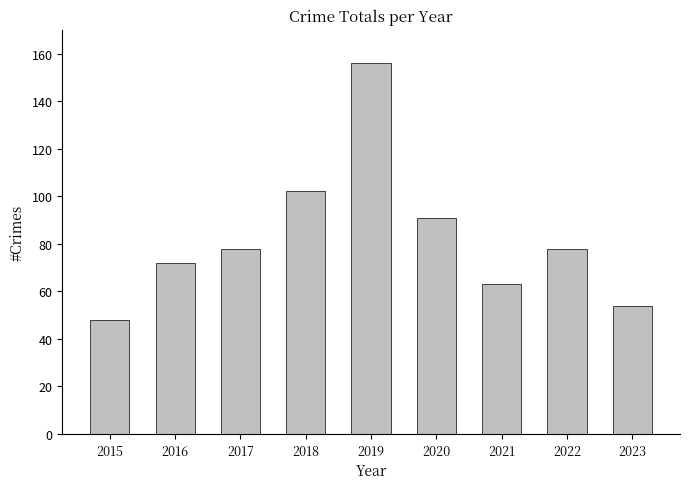

What is the value of the 7th bar from the left?

63